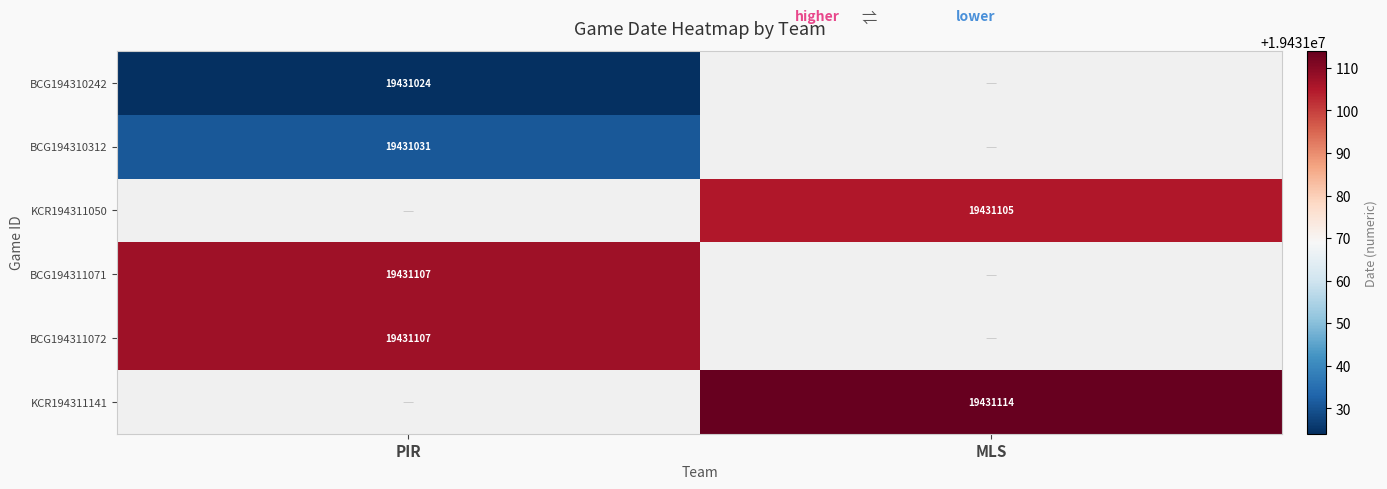

Is it true that BCG194311071 equals 19431107 at PIR?

True